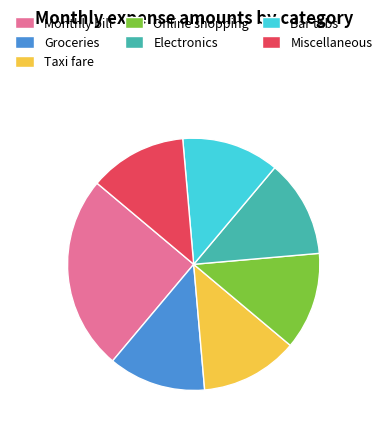

Which category has the biggest portion of the pie?

Monthly bill